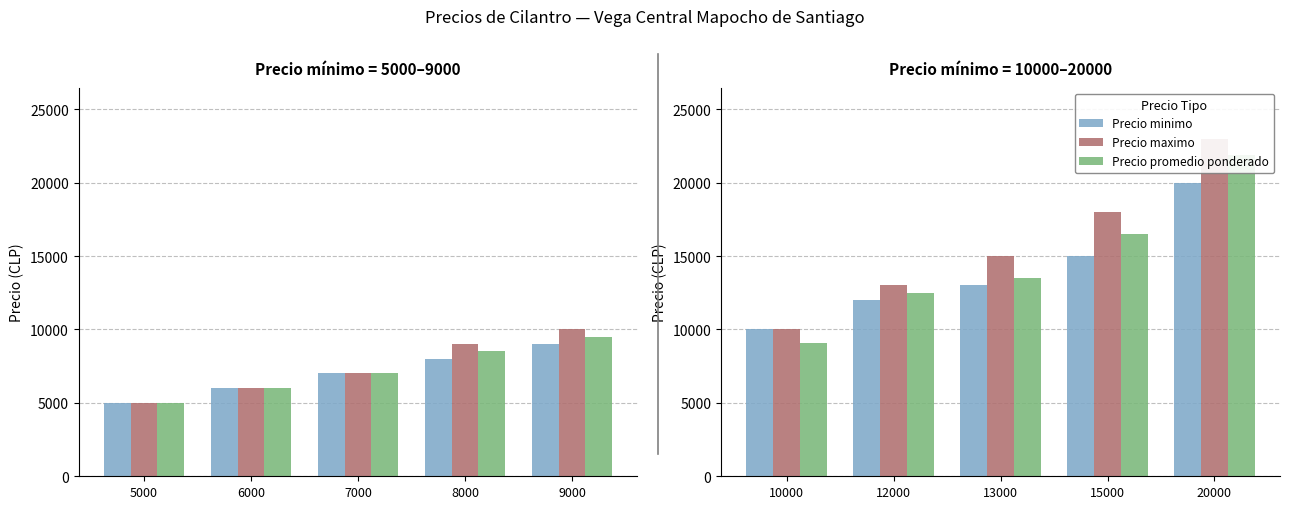

Which series has the largest range (max minus min)?

Precio maximo